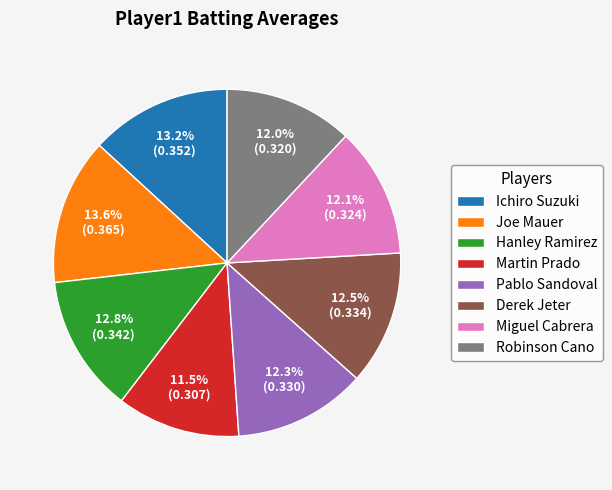

How many segments does this pie chart have?

8